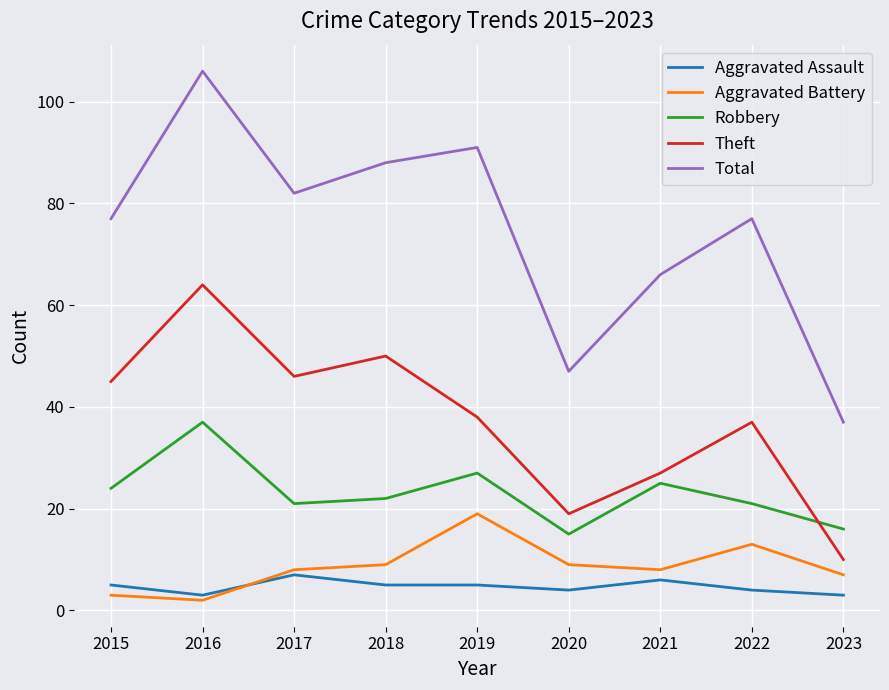

Which series has the largest range (max minus min)?

Total